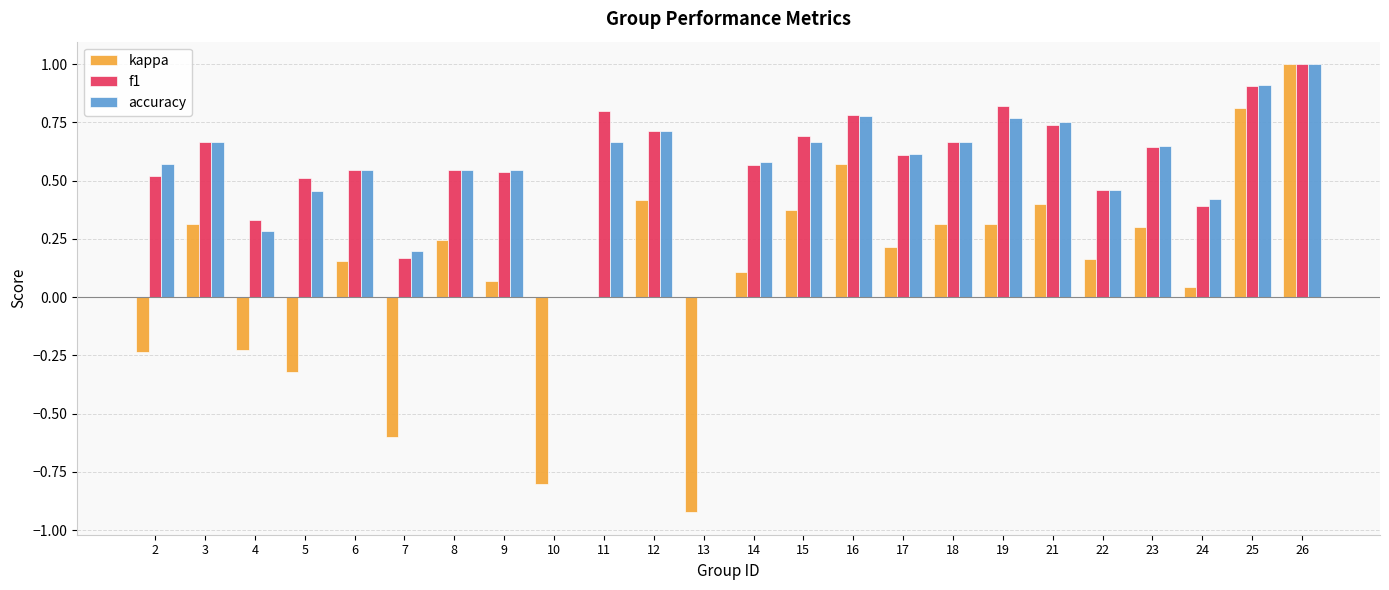

The kappa series shows 0.1 at 17. True or false?

False